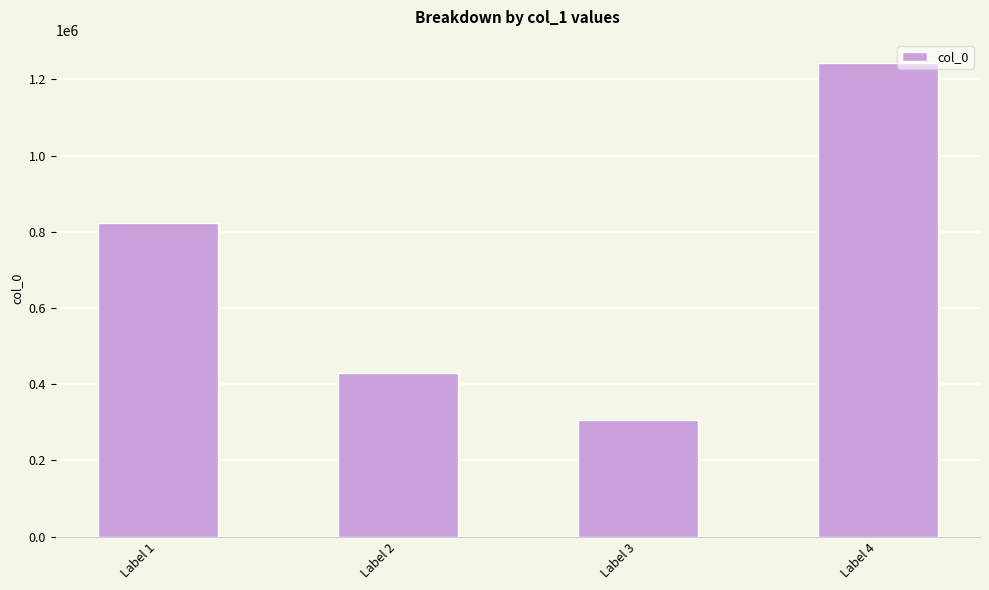

What is the value of the 4th bar from the left?

1242359